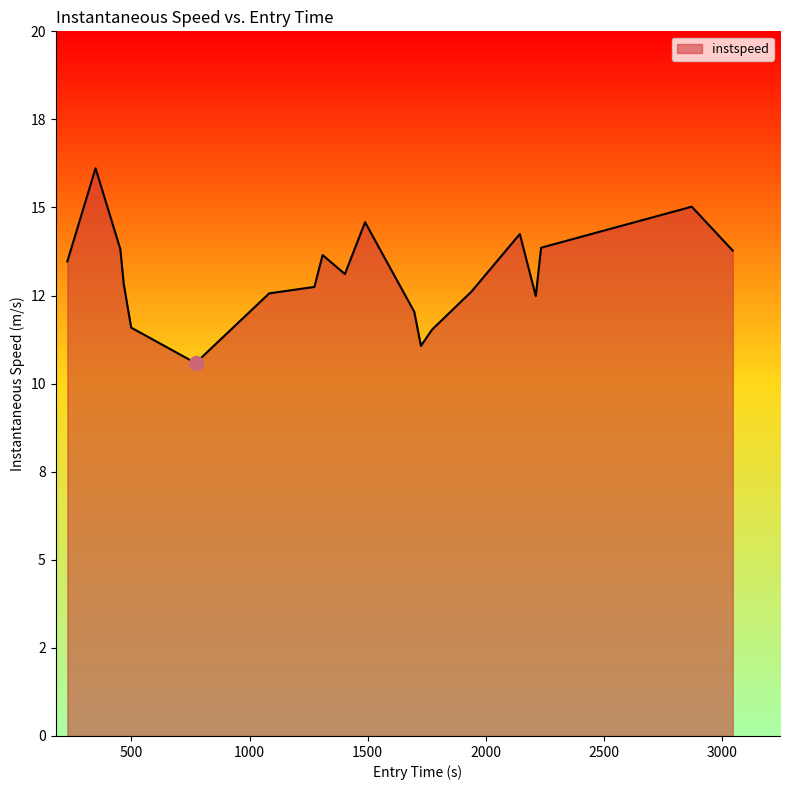

Does the chart have visible grid lines?

No